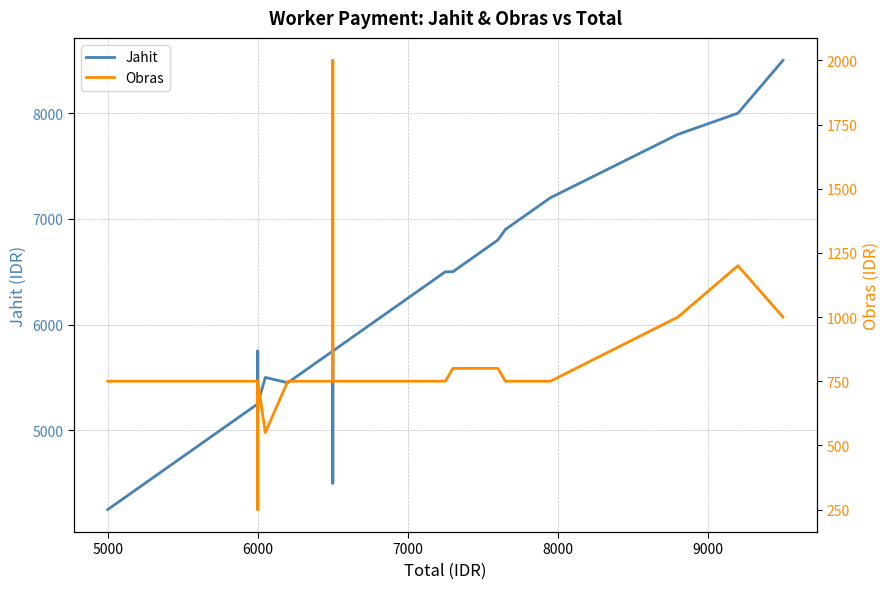

What is the maximum value for Jahit?

8500